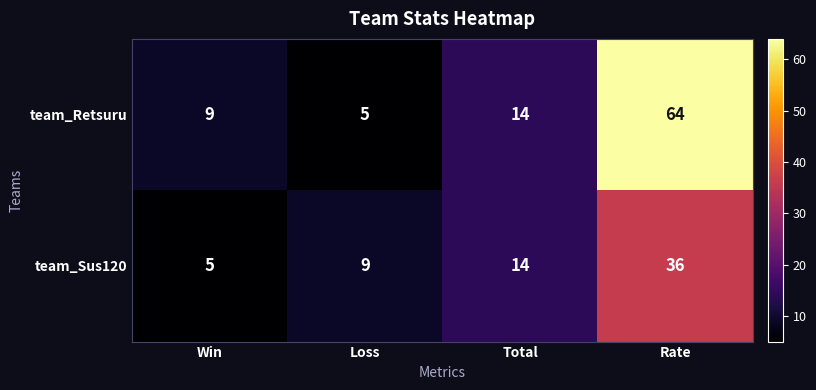

Reading left to right, extract all data points from this chart.

team_Retsuru: Win=9	Loss=5	Total=14	Rate=64
team_Sus120: Win=5	Loss=9	Total=14	Rate=36